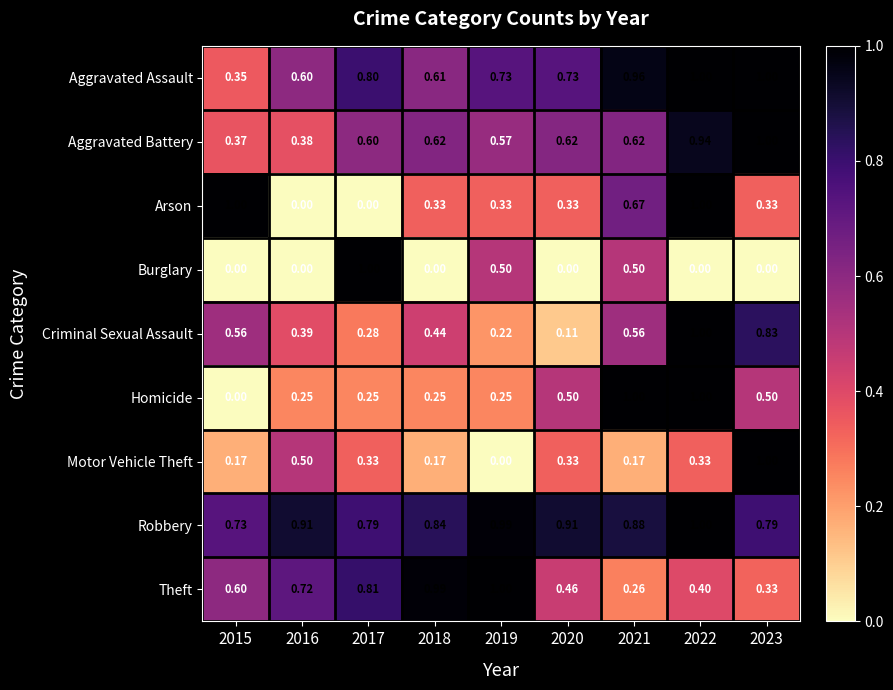

At 2021, list the series in order from smallest to largest.

Motor Vehicle Theft, Theft, Burglary, Criminal Sexual Assault, Aggravated Battery, Arson, Robbery, Aggravated Assault, Homicide